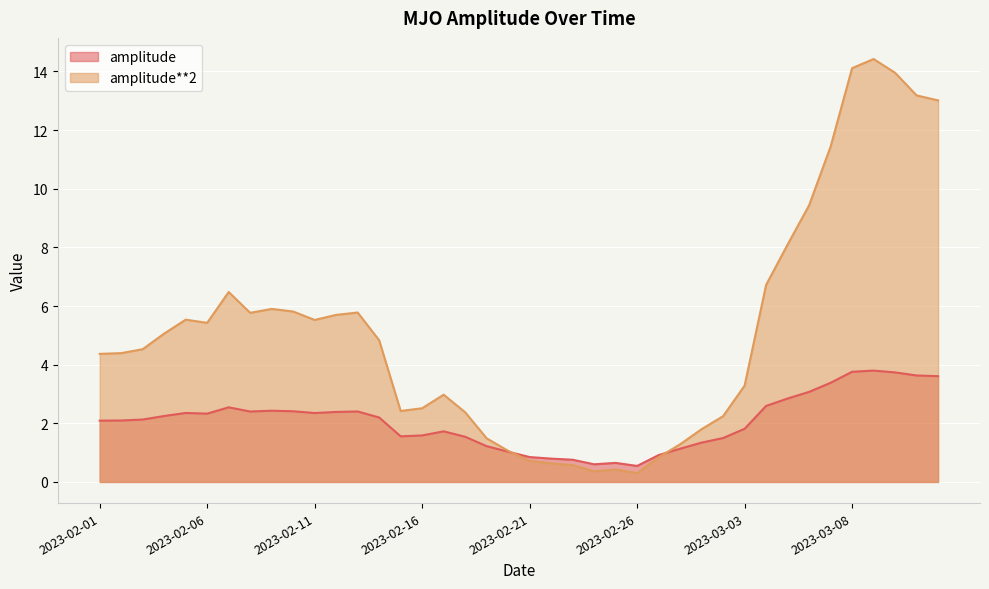

How many values in the amplitude**2 series exceed 4?

23